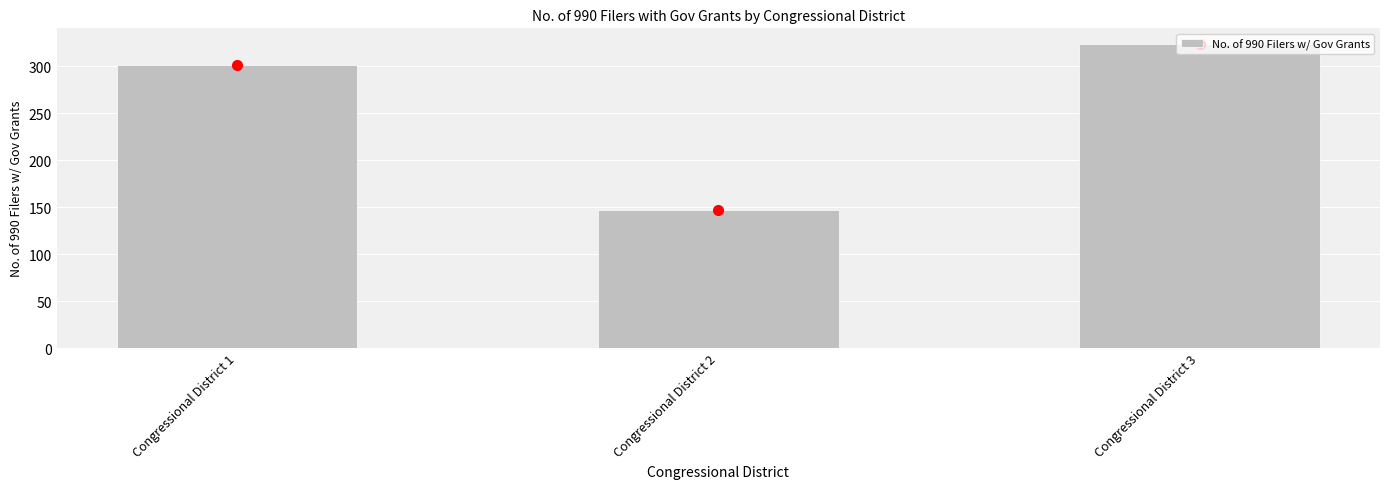

True or false: the data shows 211 at Congressional District 3.

False